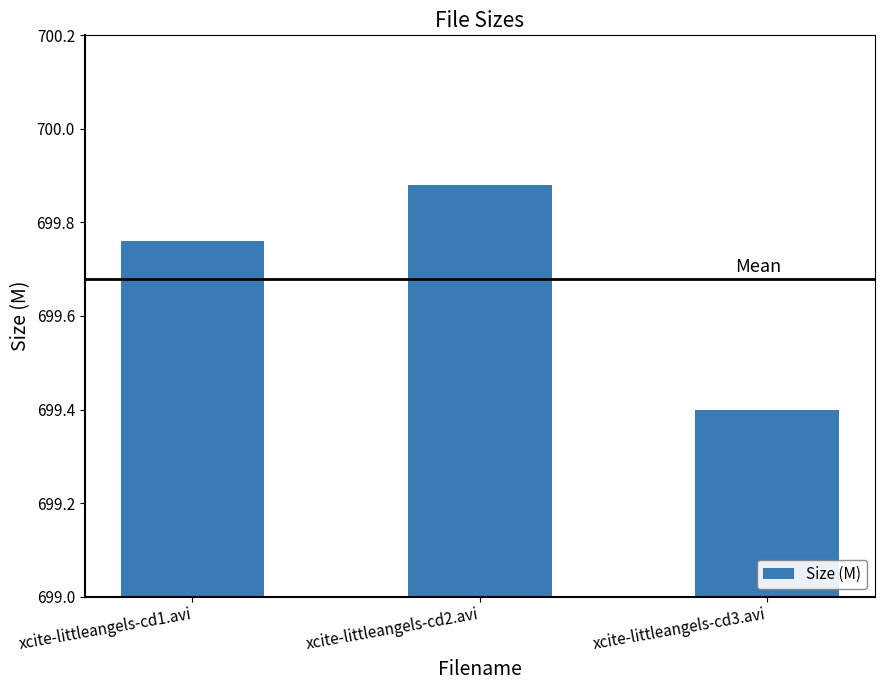

What is the difference between the maximum and minimum values?

0.5